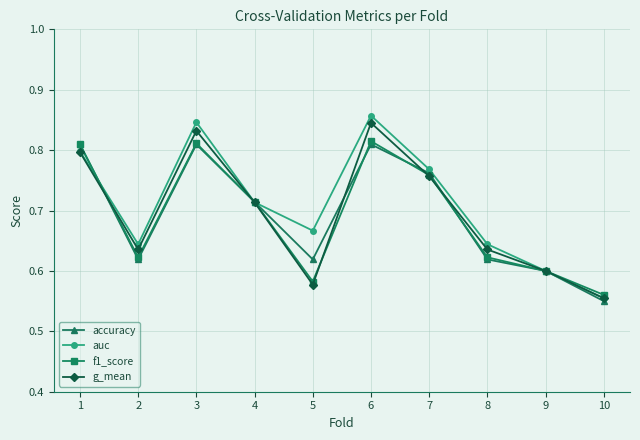

At which label does g_mean reach its minimum?

10